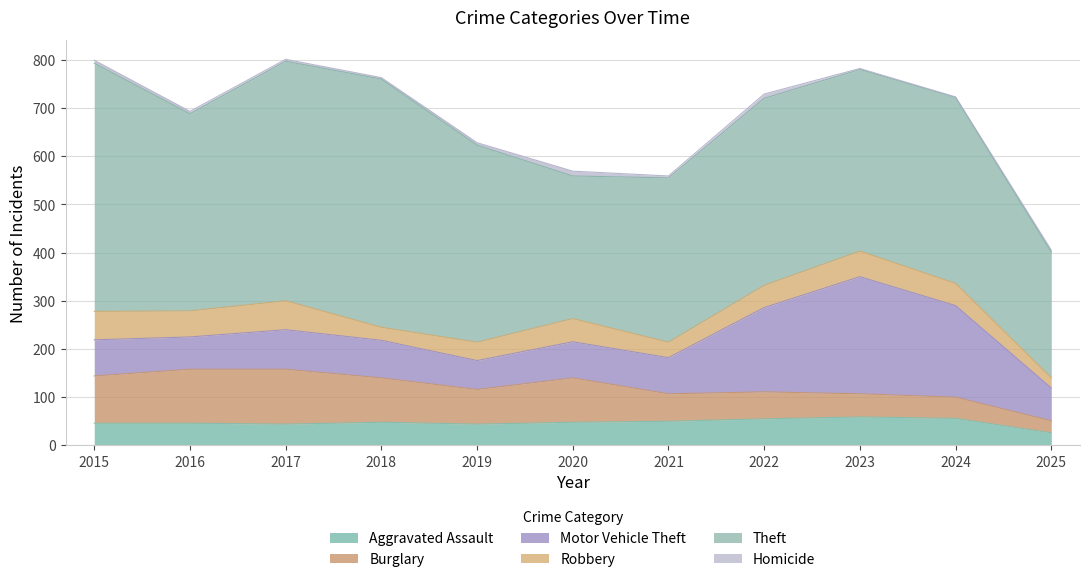

What are all the series names shown in the legend?

Aggravated Assault, Burglary, Motor Vehicle Theft, Robbery, Theft, Homicide